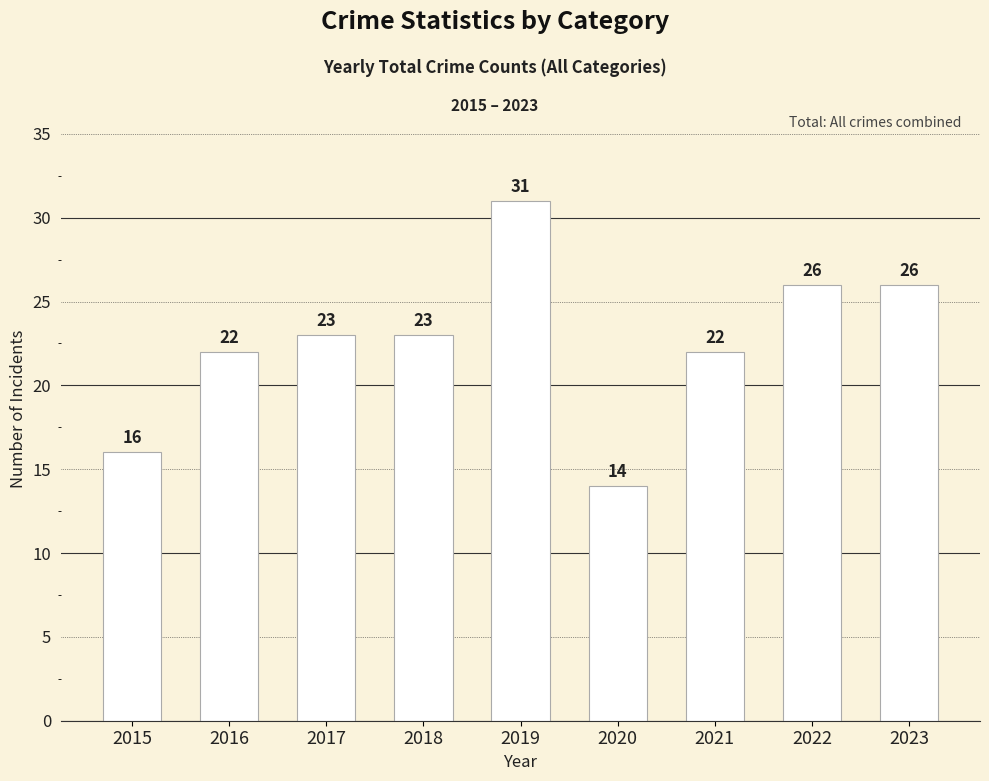

The chart shows a value of 26 at 2022. True or false?

True